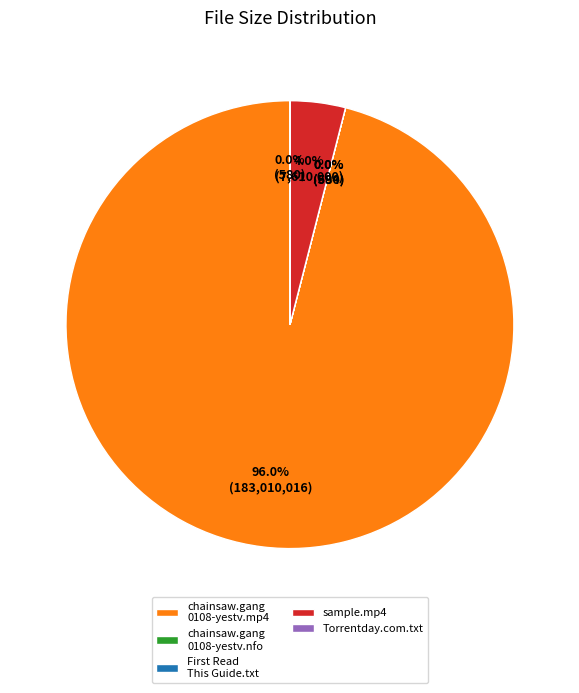

Which category has the biggest portion of the pie?

chainsaw.gang 0108-yestv.mp4